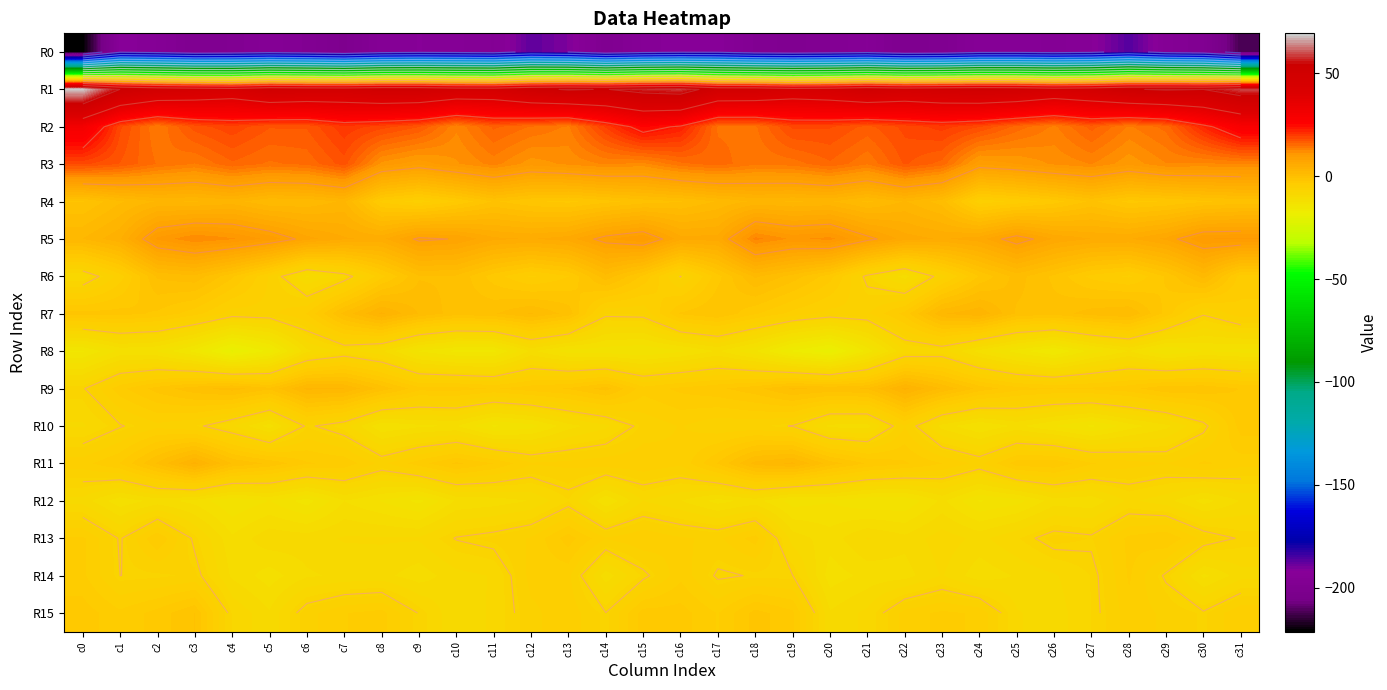

The value of R15 at c3 is -1.0. True or false?

True